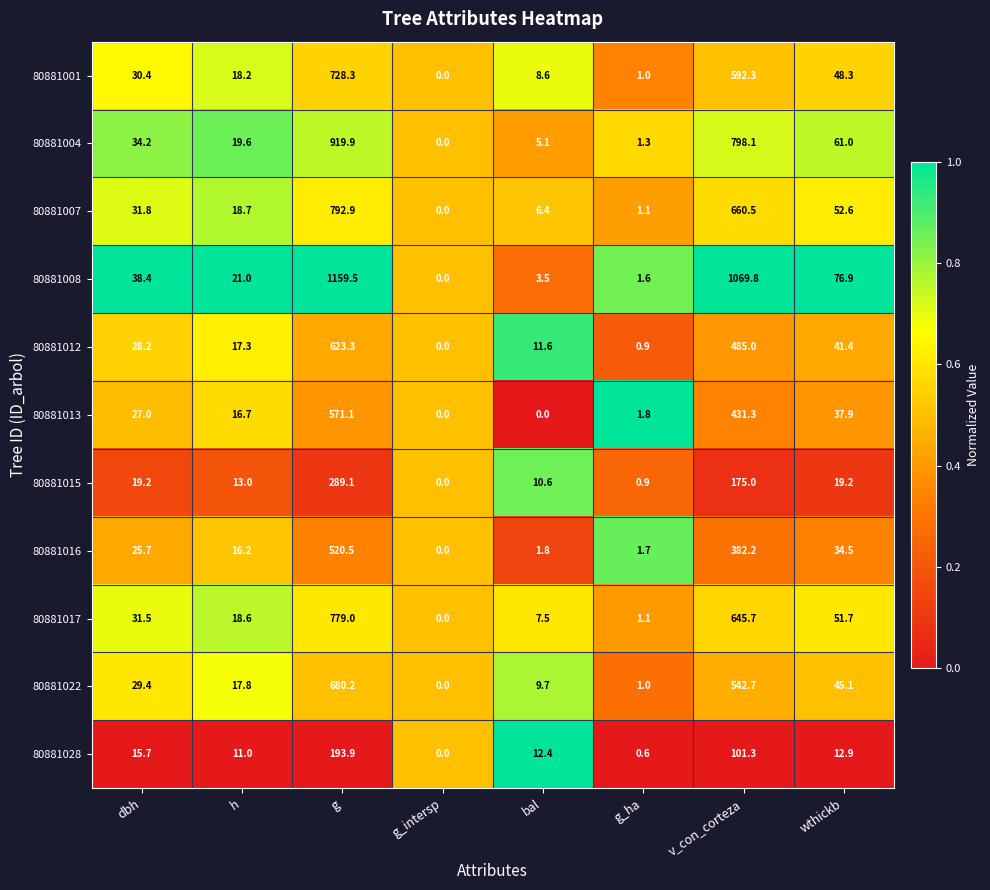

What is the difference between the maximum and minimum values in the 80881022 series?

680.2